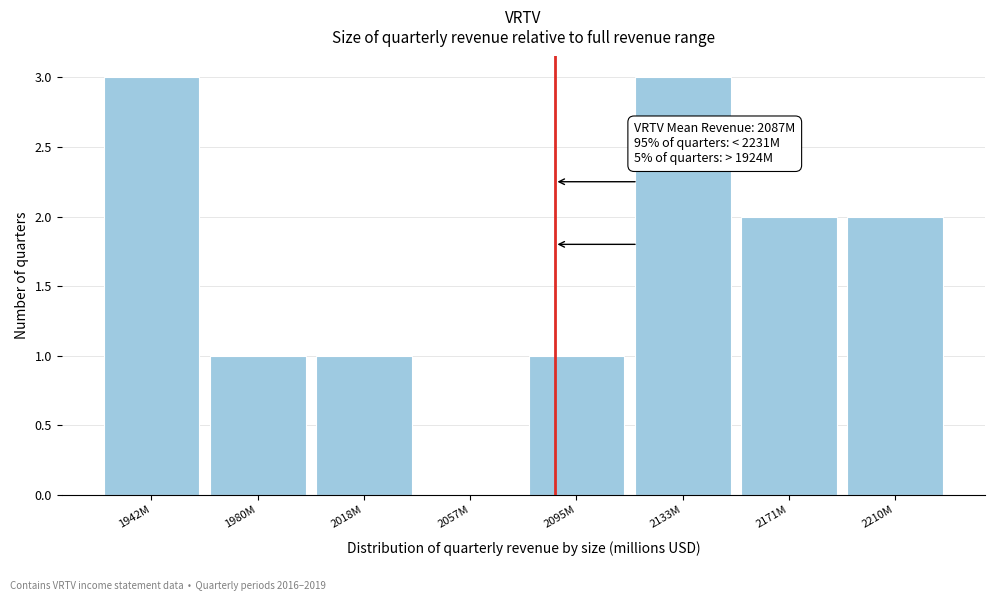

Reading right to left, what are all the values shown in this chart?

2210M=2	2171M=2	2133M=3	2095M=1	2057M=0	2018M=1	1980M=1	1942M=3